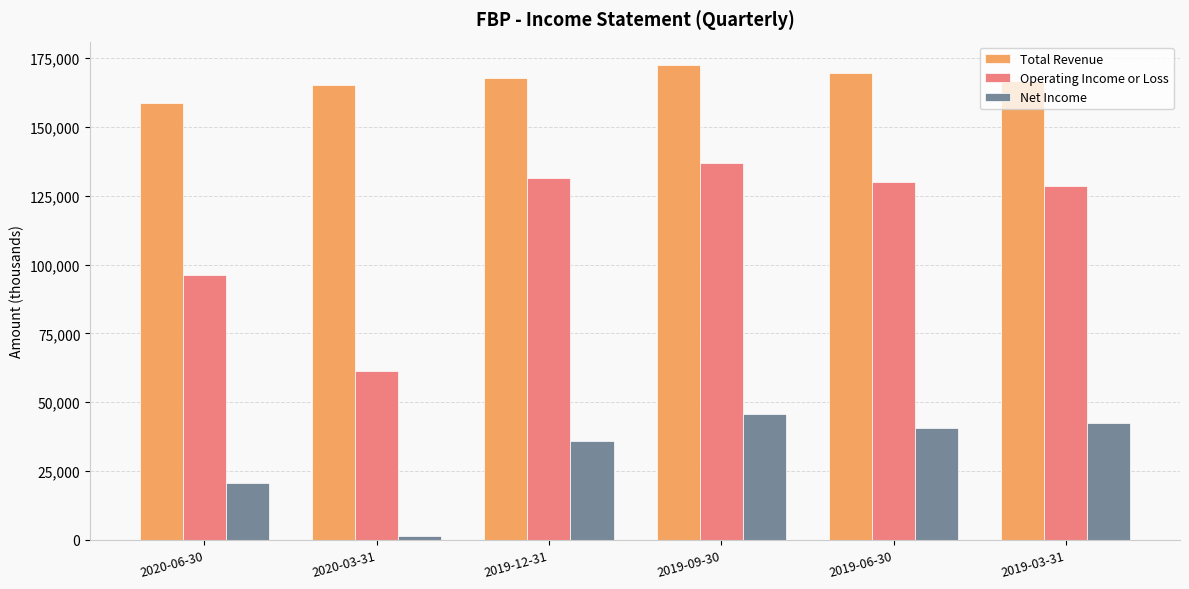

What is the sum of the Total Revenue values at 2020-06-30 and 2019-03-31?

325100